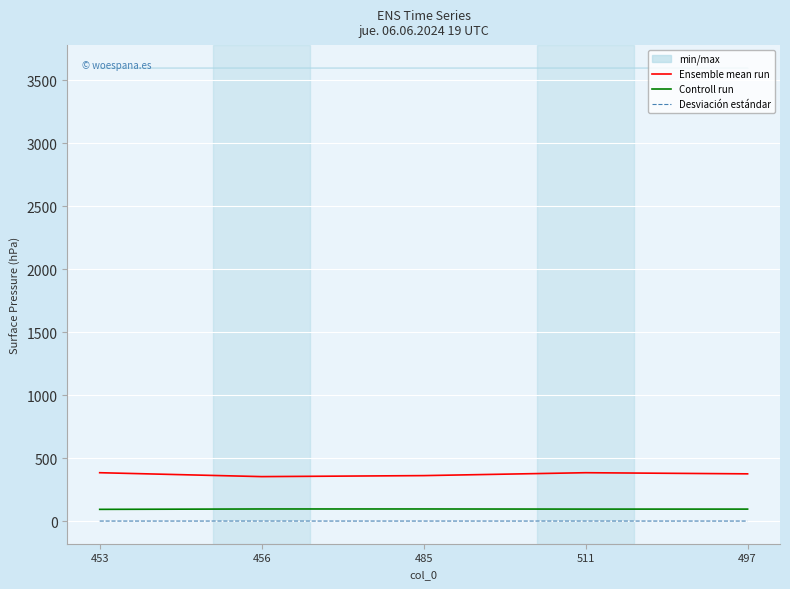

What is the average value of the Controll run series?

95.0